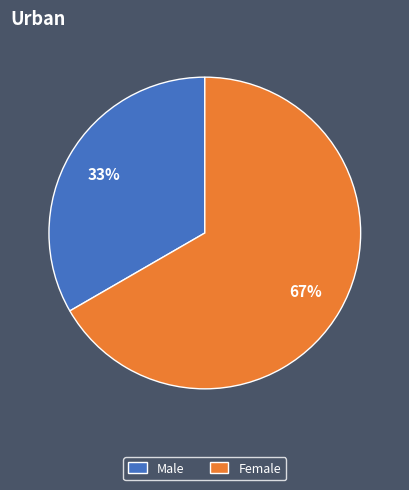

What percentage is the Male slice, to the nearest percent?

33%